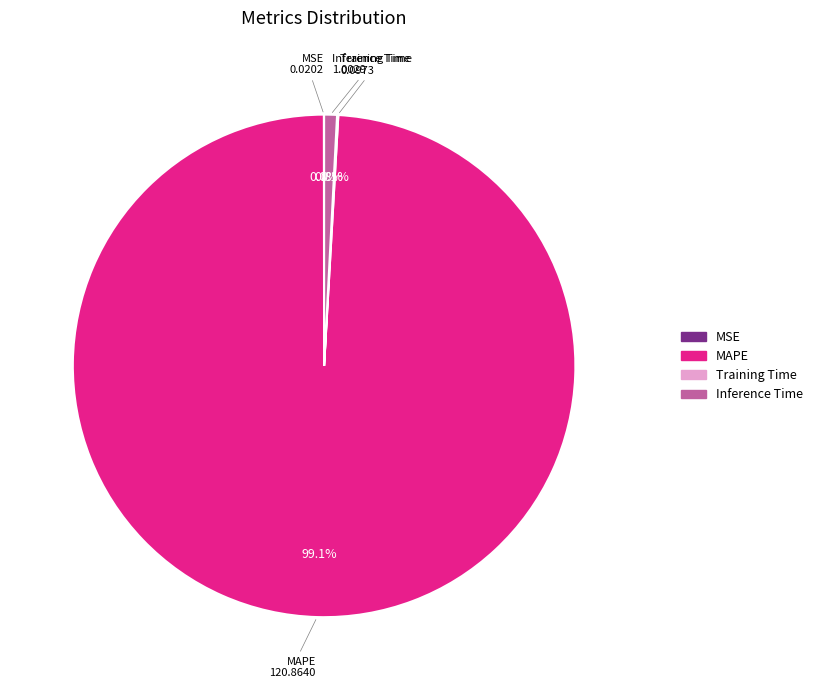

Is there a majority slice in this chart?

Yes